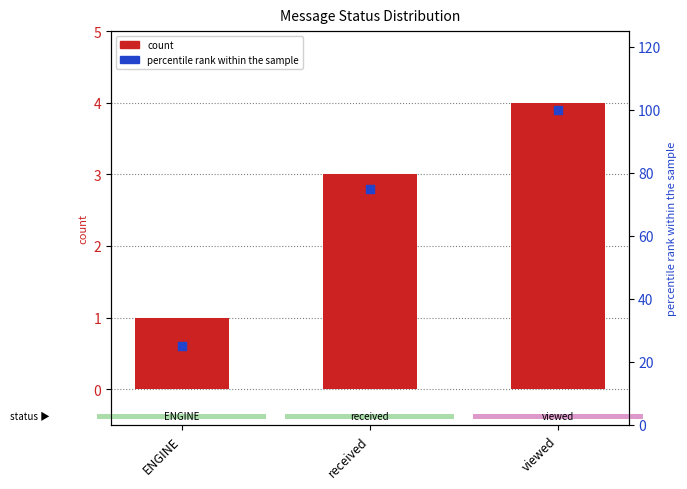

Which series has the largest total across all categories?

percentile rank